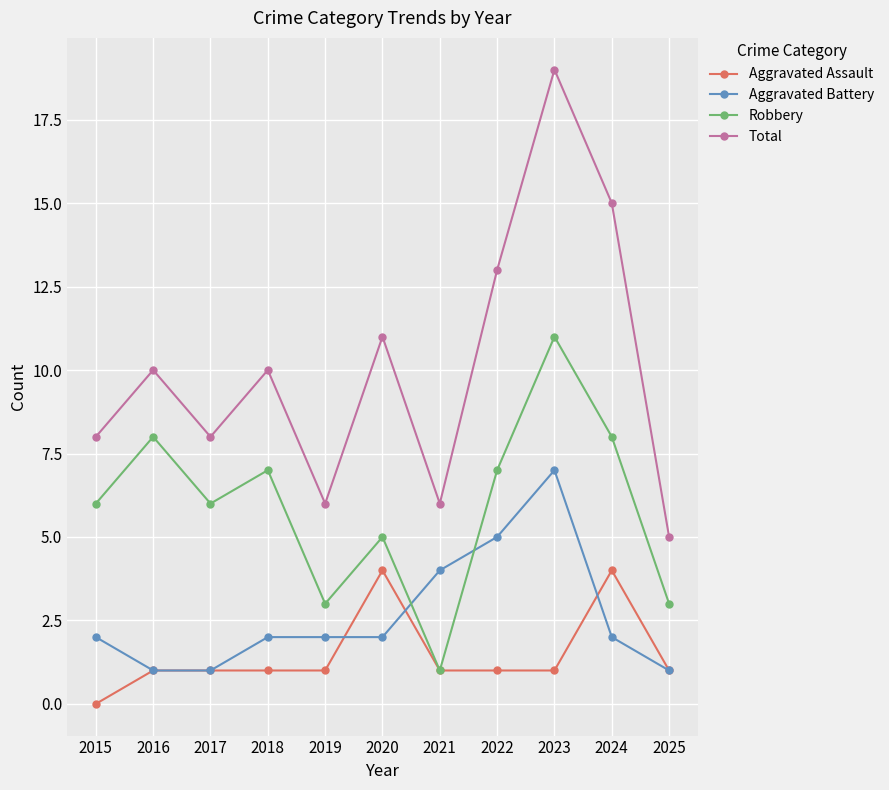

What is the average value of the Robbery series?

6